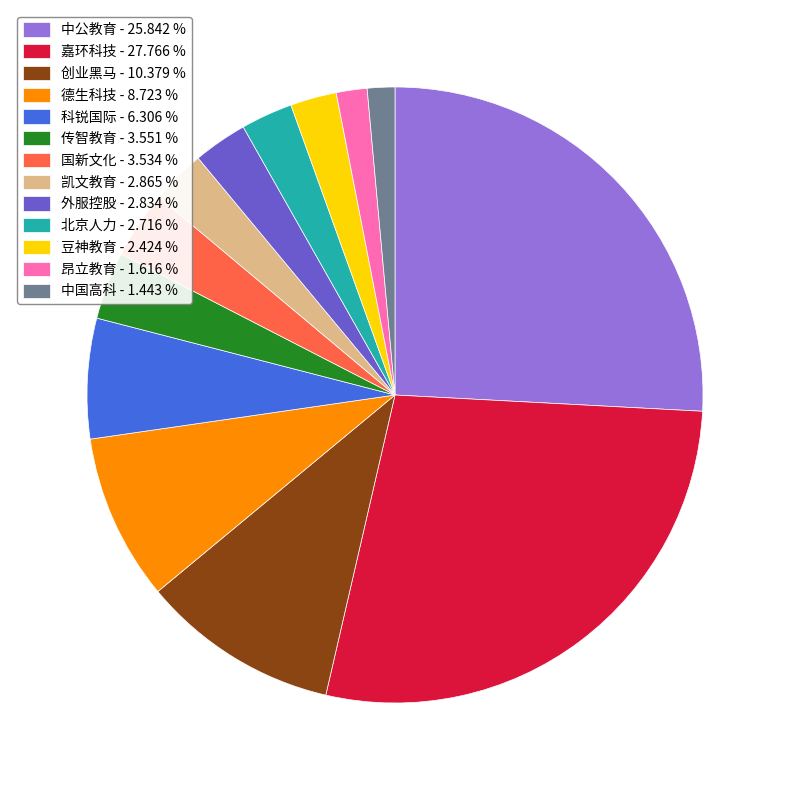

Is the sum of 北京人力 - 2.716 % and 昂立教育 - 1.616 % greater than half?

No